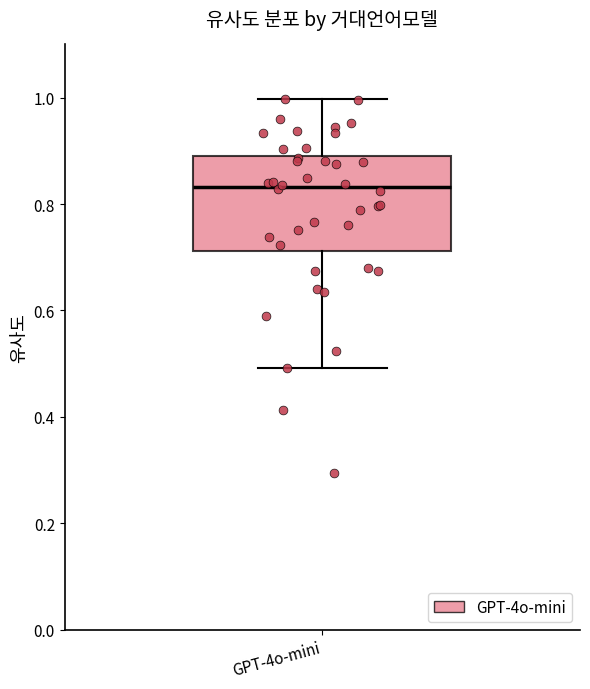

Read this box plot against the y-axis: the position of the median line, the range covered by the box, and the ends of both whiskers. The values are not printed on the chart, so give them approximately, as read against the axis.

median 0.84, box 0.72 to 0.90, whiskers 0.50 to 1.00